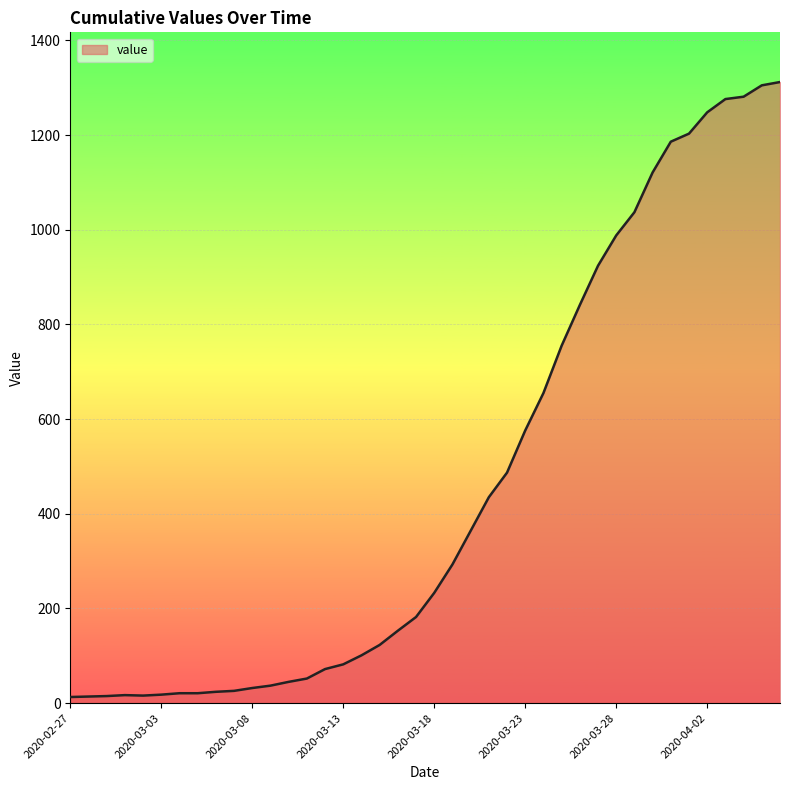

What is the maximum value shown in the chart?

1312